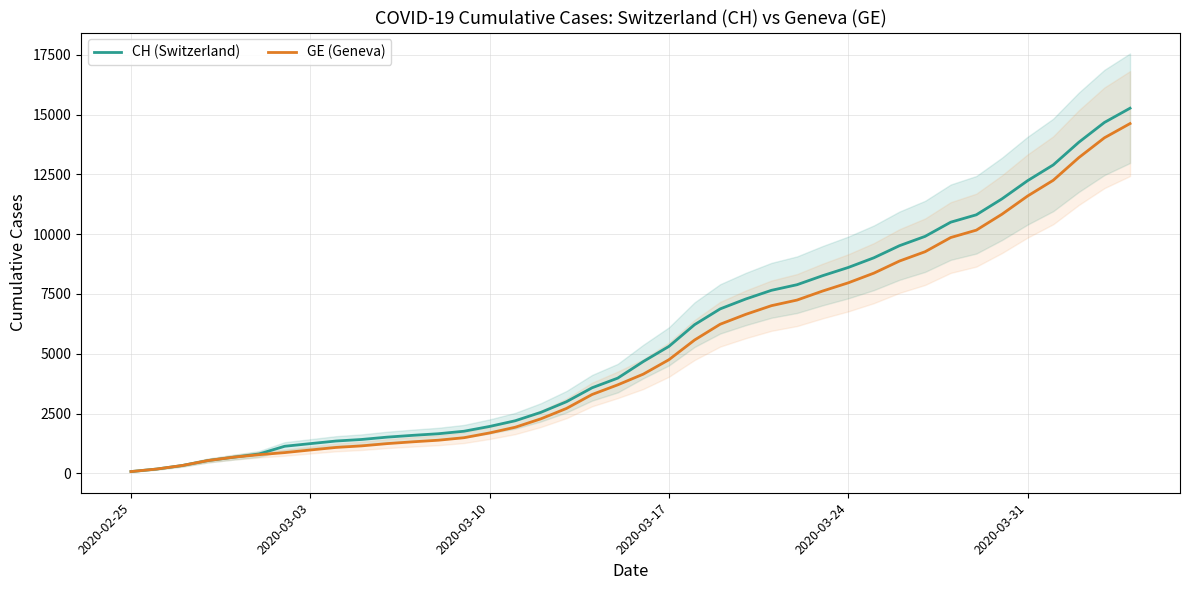

True or false: CH (Switzerland) and GE (Geneva) intersect in this chart.

False